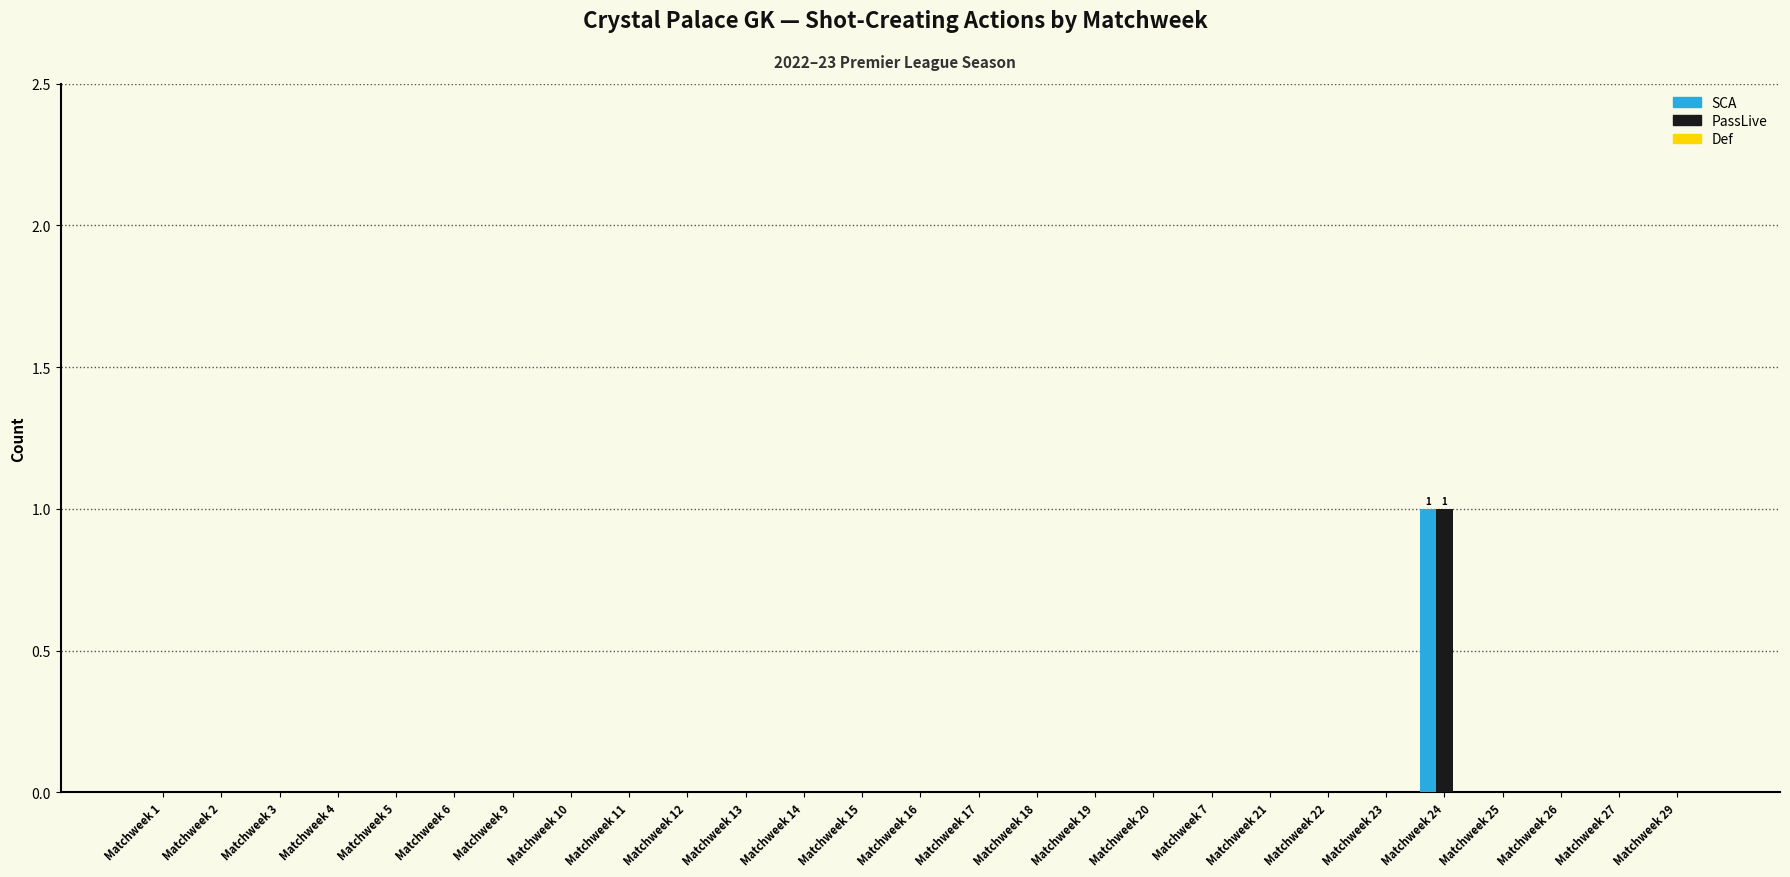

Which category has the highest value across all series?

Matchweek 24